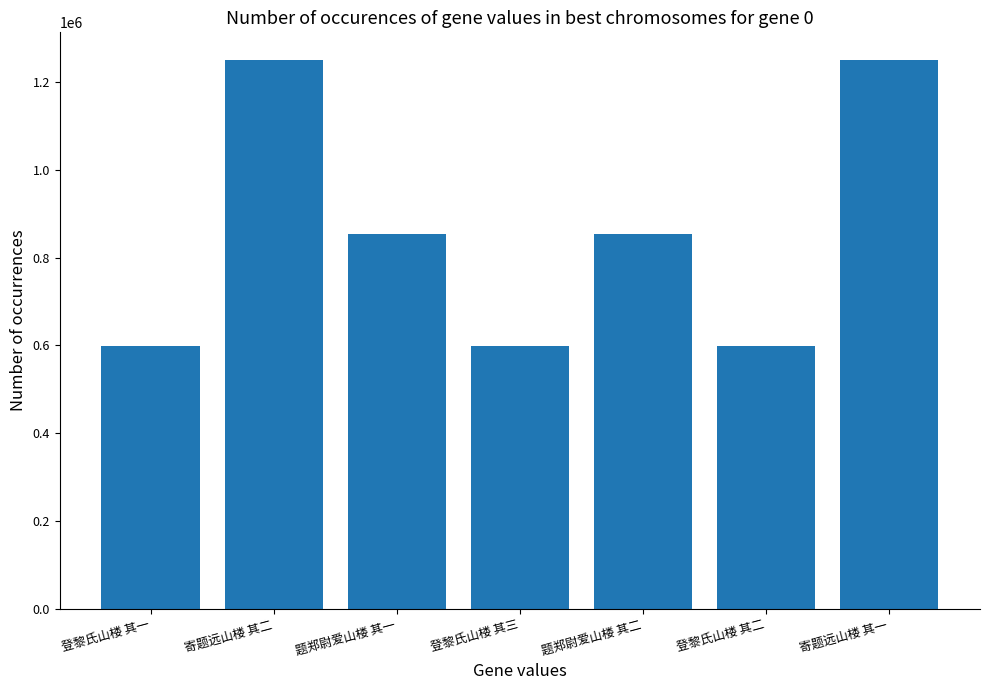

The chart shows a value of 597554 at 登黎氏山楼 其一. True or false?

True